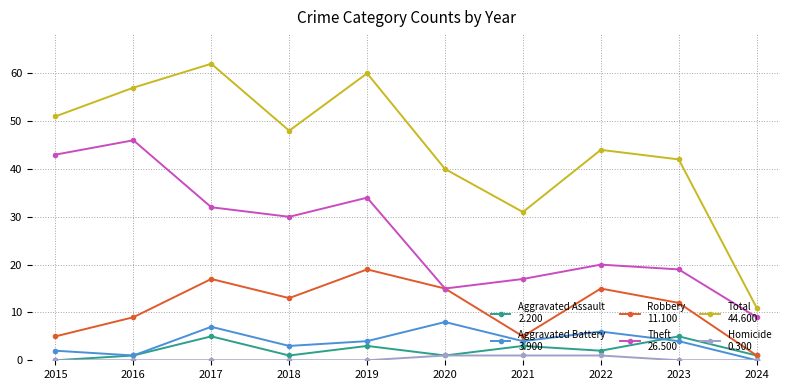

What is the greatest value displayed?

62